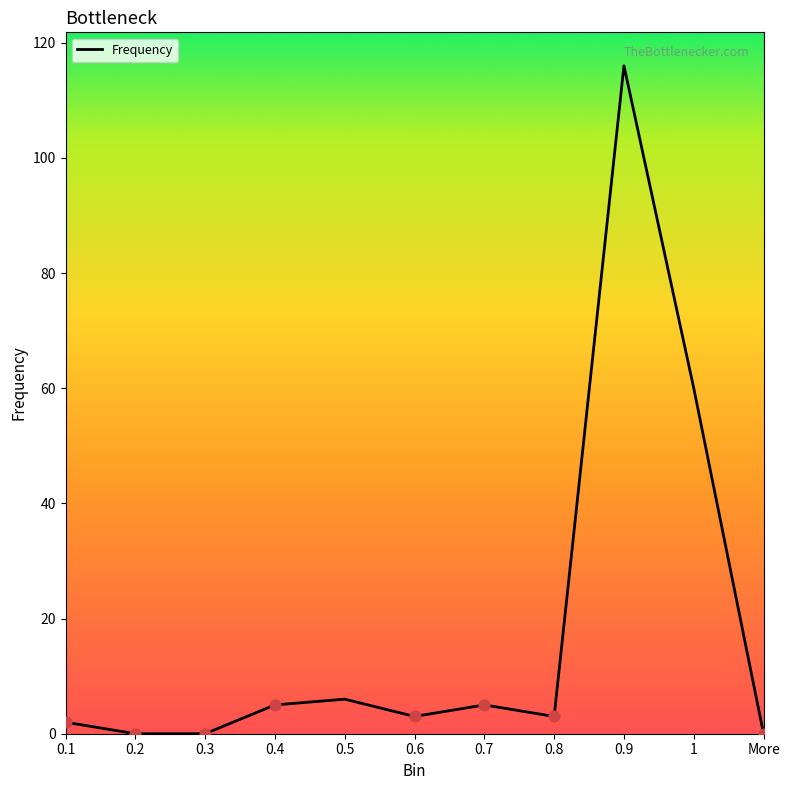

Approximately how many times larger is the value at 0.4 compared to 0.6?

1.7